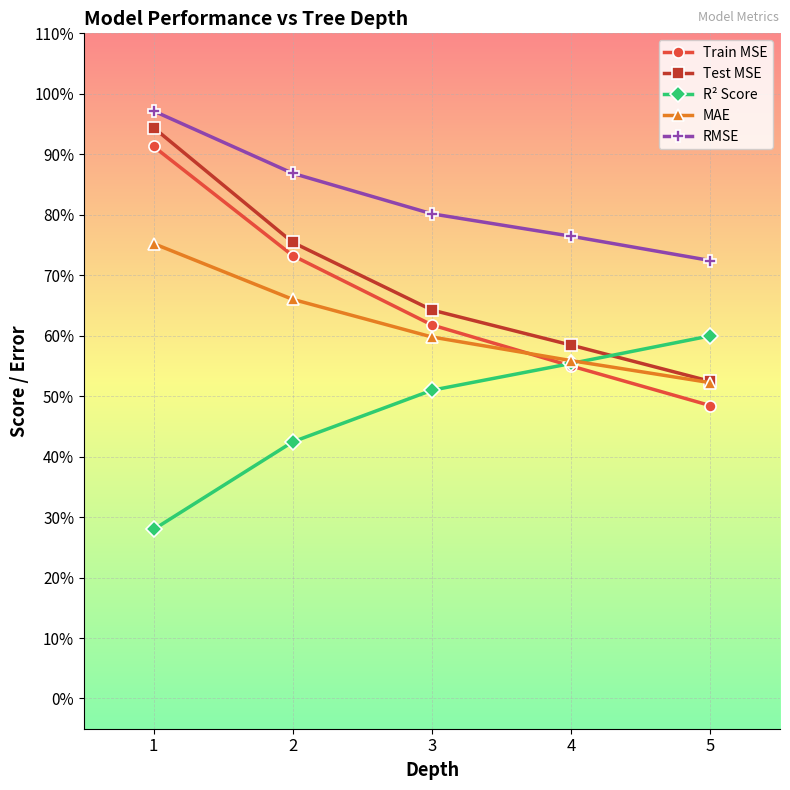

True or false: R² Score and RMSE cross at least once.

False